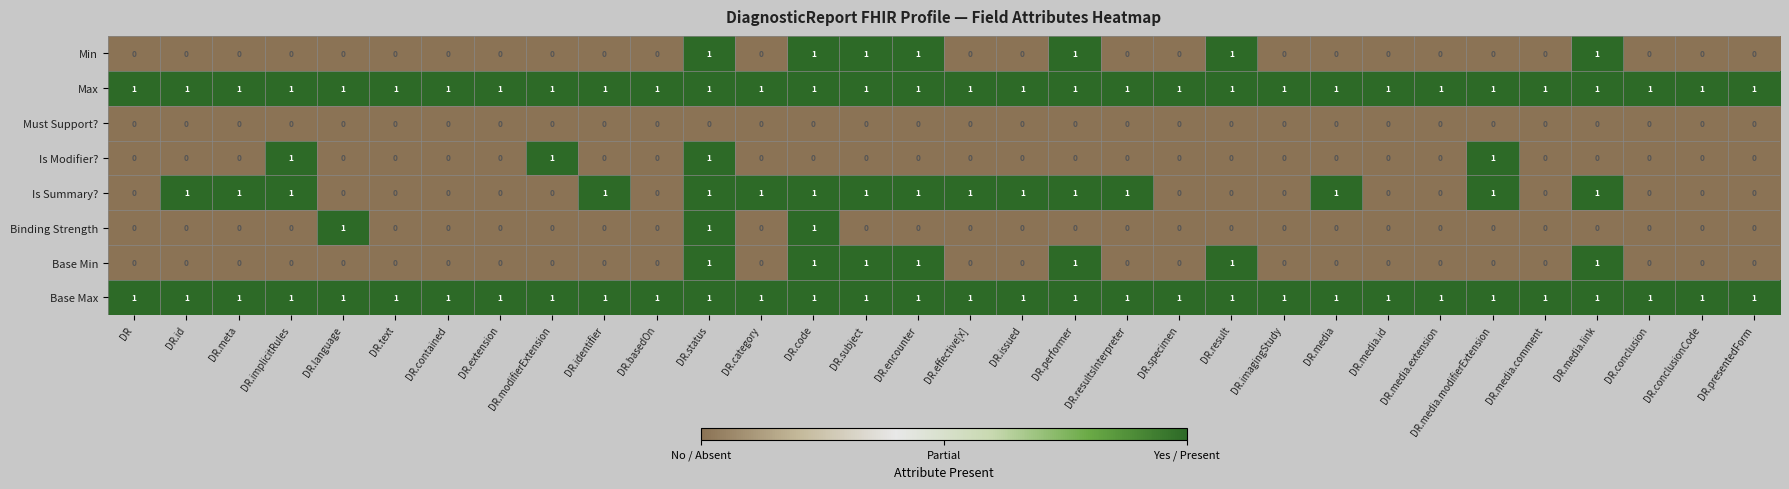

Count the Base Min values in the range 0 to 1.

32